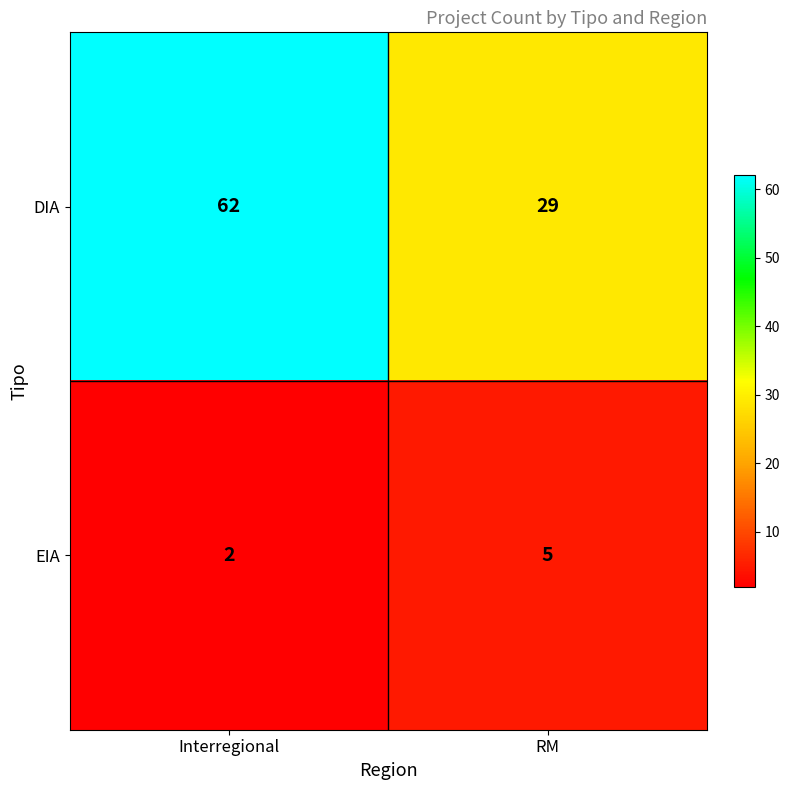

Count the number of categories in the chart.

2